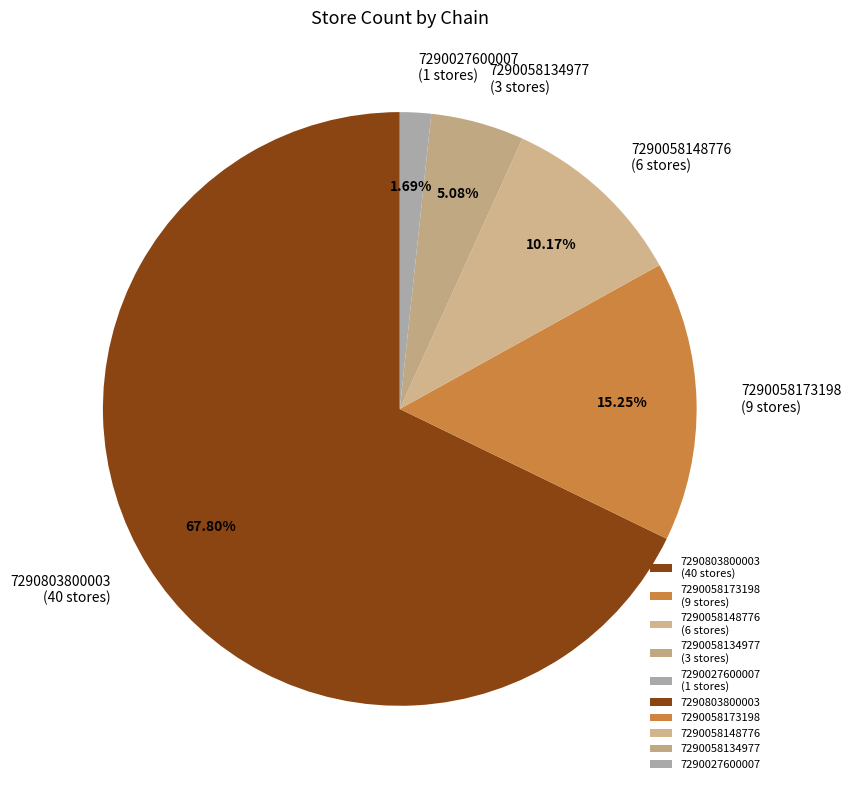

Between 7290803800003 (40 stores) and 7290027600007 (1 stores), which is larger?

7290803800003 (40 stores)